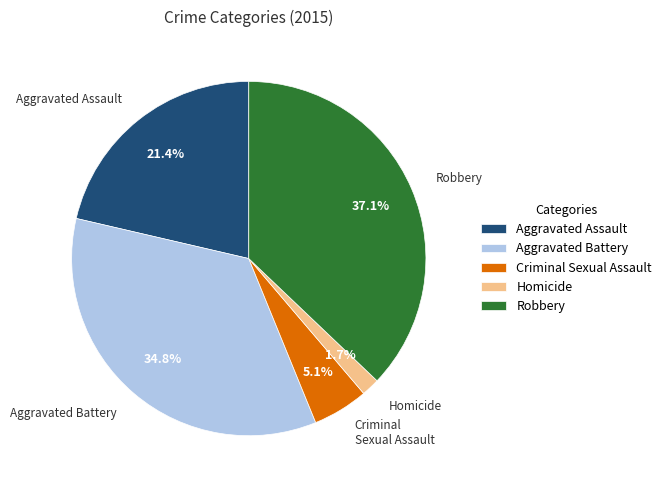

Which has a higher value, Homicide or Aggravated Battery?

Aggravated Battery